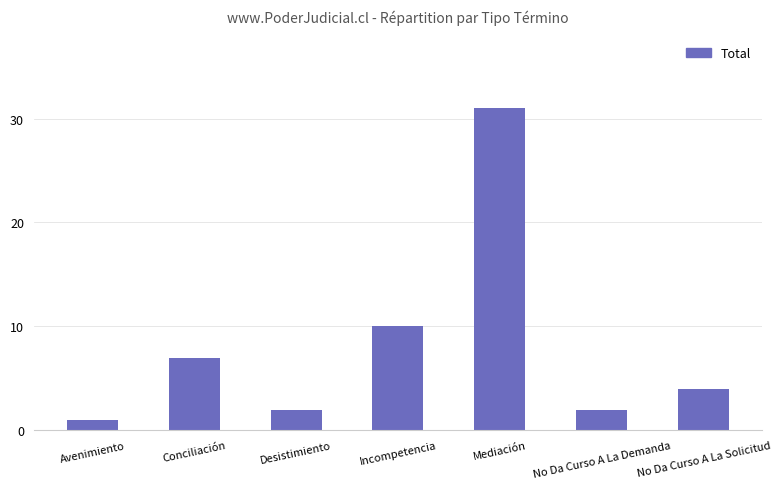

Is it true that the value at Conciliación is 9?

False